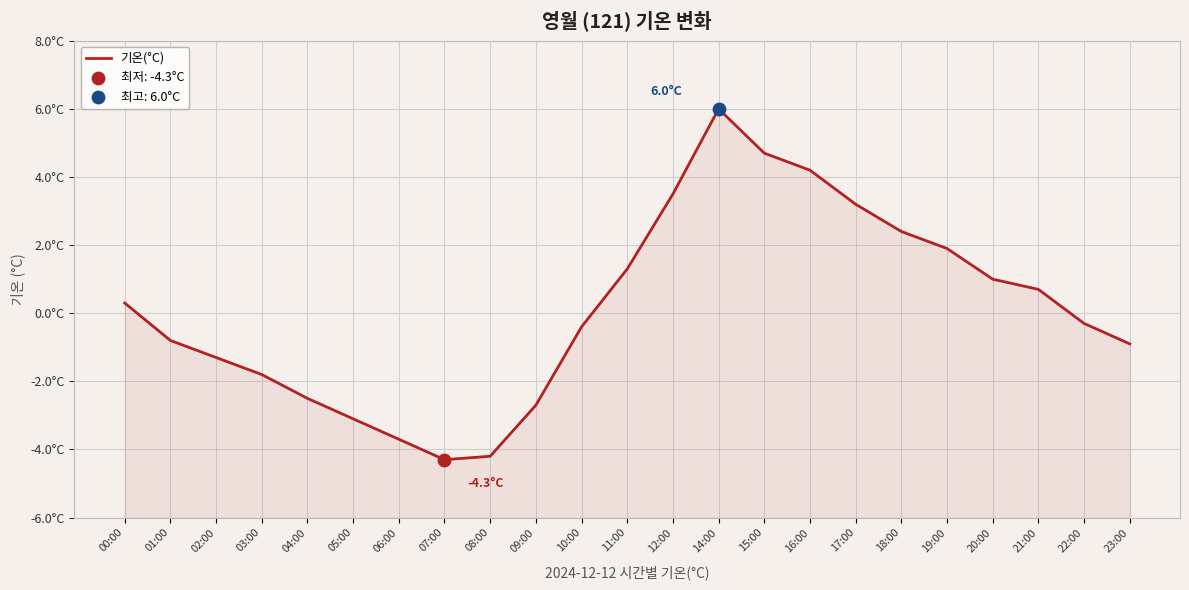

Which has a higher value, 08:00 or 23:00?

23:00